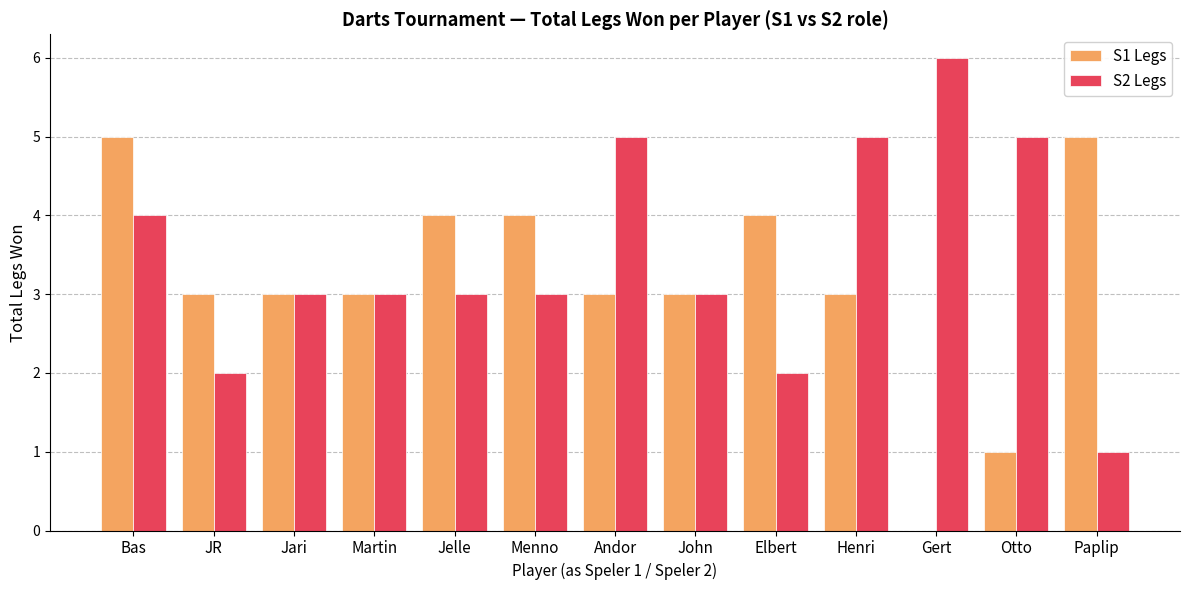

How many distinct data groups are displayed?

2